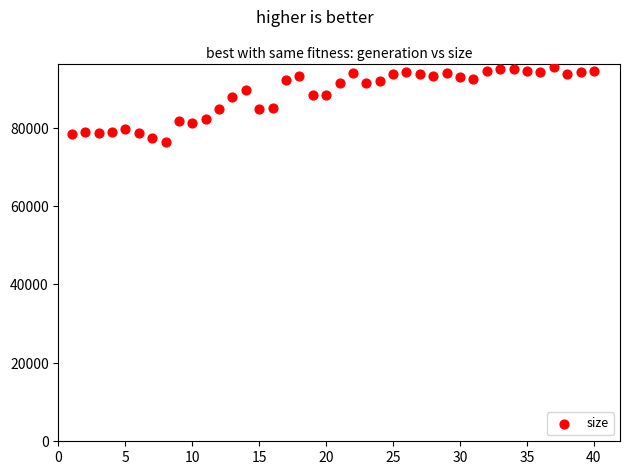

What is the range of Y values (max minus min)?

19002